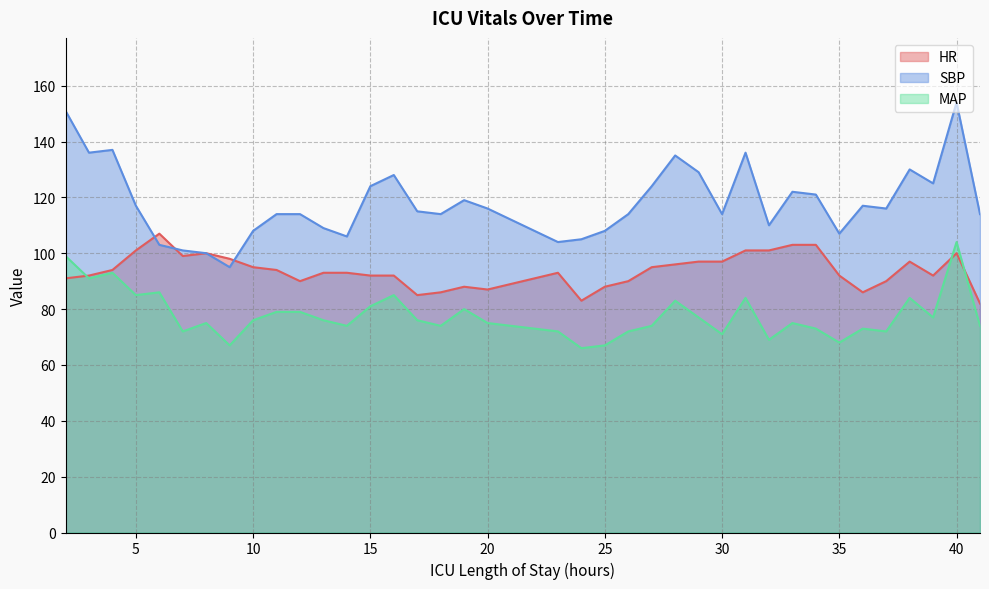

How many data points in MAP are less than 76?

19